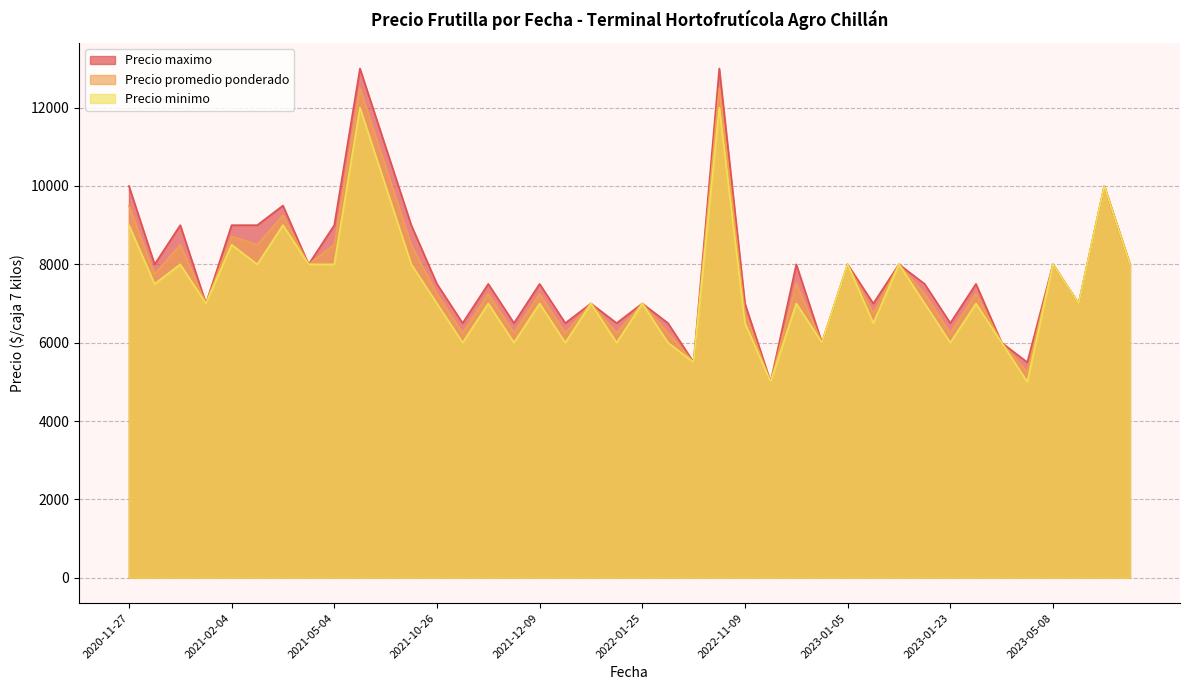

What value does the Precio promedio ponderado series have at 2023-01-05, to the nearest 10?

8000